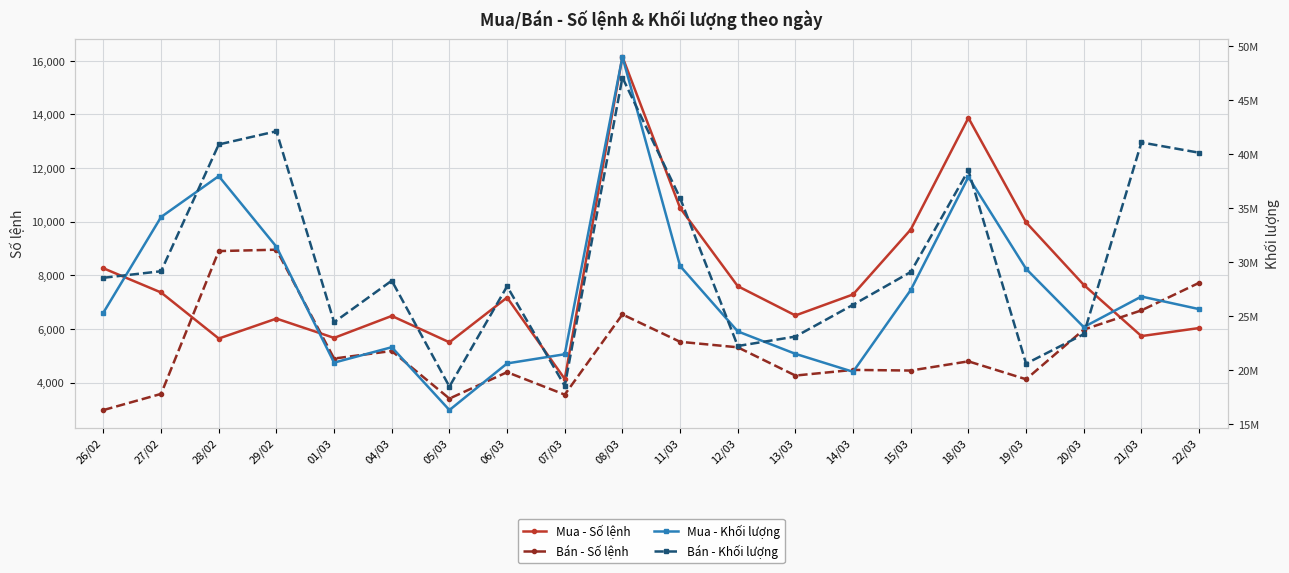

Reading left to right, what are all the values shown in this chart?

Mua - Số lệnh: 8261	7359	5643	6386	5667	6485	5503	7171	4136	16142	10510	7595	6503	7286	9705	13866	9971	7643	5734	6034
Bán - Số lệnh: 2977	3580	8902	8954	4897	5179	3405	4389	3552	6541	5521	5316	4263	4474	4450	4793	4125	5975	6692	7719
Mua - Khối lượng: 25339200	34198000	37986700	31437400	20701100	22131200	16304700	20626900	21479100	49043000	29657700	23595600	21516000	19851400	27433100	37907000	29395200	23993500	26827400	25660500
Bán - Khối lượng: 28565300	29171100	40920500	42144000	24445400	28297300	18481400	27773600	18544800	47124400	35954500	22242400	23116000	26063300	29099800	38524200	20604300	23339900	41107000	40155900